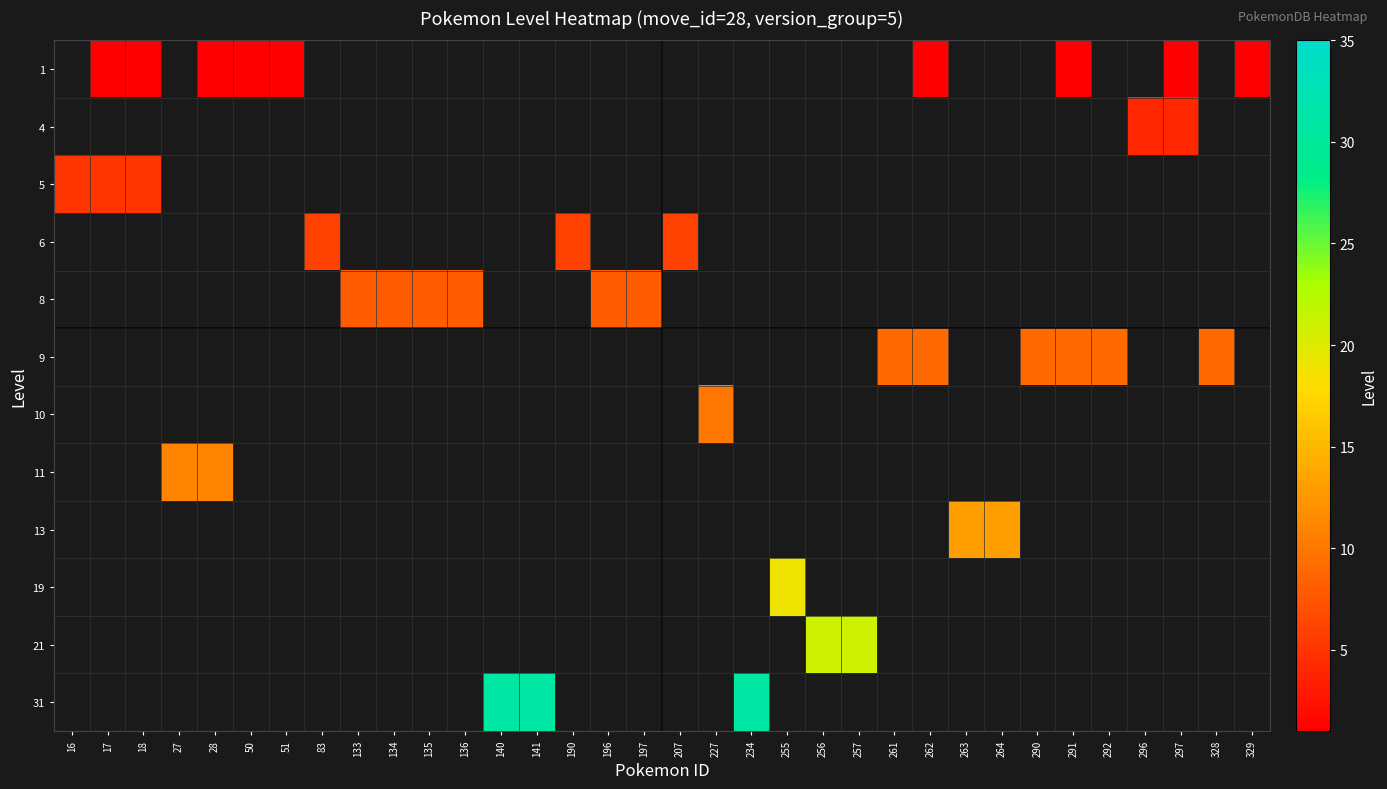

Reading left to right, transcribe all the data shown in this chart.

1: 16=0	17=1	18=1	27=0	28=1	50=1	51=1	83=0	133=0	134=0	135=0	136=0	140=0	141=0	190=0	196=0	197=0	207=0	227=0	234=0	255=0	256=0	257=0	261=0	262=1	263=0	264=0	290=0	291=1	292=0	296=0	297=1	328=0	329=1
4: 16=0	17=0	18=0	27=0	28=0	50=0	51=0	83=0	133=0	134=0	135=0	136=0	140=0	141=0	190=0	196=0	197=0	207=0	227=0	234=0	255=0	256=0	257=0	261=0	262=0	263=0	264=0	290=0	291=0	292=0	296=4	297=4	328=0	329=0
5: 16=5	17=5	18=5	27=0	28=0	50=0	51=0	83=0	133=0	134=0	135=0	136=0	140=0	141=0	190=0	196=0	197=0	207=0	227=0	234=0	255=0	256=0	257=0	261=0	262=0	263=0	264=0	290=0	291=0	292=0	296=0	297=0	328=0	329=0
6: 16=0	17=0	18=0	27=0	28=0	50=0	51=0	83=6	133=0	134=0	135=0	136=0	140=0	141=0	190=6	196=0	197=0	207=6	227=0	234=0	255=0	256=0	257=0	261=0	262=0	263=0	264=0	290=0	291=0	292=0	296=0	297=0	328=0	329=0
8: 16=0	17=0	18=0	27=0	28=0	50=0	51=0	83=0	133=8	134=8	135=8	136=8	140=0	141=0	190=0	196=8	197=8	207=0	227=0	234=0	255=0	256=0	257=0	261=0	262=0	263=0	264=0	290=0	291=0	292=0	296=0	297=0	328=0	329=0
9: 16=0	17=0	18=0	27=0	28=0	50=0	51=0	83=0	133=0	134=0	135=0	136=0	140=0	141=0	190=0	196=0	197=0	207=0	227=0	234=0	255=0	256=0	257=0	261=9	262=9	263=0	264=0	290=9	291=9	292=9	296=0	297=0	328=9	329=0
10: 16=0	17=0	18=0	27=0	28=0	50=0	51=0	83=0	133=0	134=0	135=0	136=0	140=0	141=0	190=0	196=0	197=0	207=0	227=10	234=0	255=0	256=0	257=0	261=0	262=0	263=0	264=0	290=0	291=0	292=0	296=0	297=0	328=0	329=0
11: 16=0	17=0	18=0	27=11	28=11	50=0	51=0	83=0	133=0	134=0	135=0	136=0	140=0	141=0	190=0	196=0	197=0	207=0	227=0	234=0	255=0	256=0	257=0	261=0	262=0	263=0	264=0	290=0	291=0	292=0	296=0	297=0	328=0	329=0
13: 16=0	17=0	18=0	27=0	28=0	50=0	51=0	83=0	133=0	134=0	135=0	136=0	140=0	141=0	190=0	196=0	197=0	207=0	227=0	234=0	255=0	256=0	257=0	261=0	262=0	263=13	264=13	290=0	291=0	292=0	296=0	297=0	328=0	329=0
19: 16=0	17=0	18=0	27=0	28=0	50=0	51=0	83=0	133=0	134=0	135=0	136=0	140=0	141=0	190=0	196=0	197=0	207=0	227=0	234=0	255=19	256=0	257=0	261=0	262=0	263=0	264=0	290=0	291=0	292=0	296=0	297=0	328=0	329=0
21: 16=0	17=0	18=0	27=0	28=0	50=0	51=0	83=0	133=0	134=0	135=0	136=0	140=0	141=0	190=0	196=0	197=0	207=0	227=0	234=0	255=0	256=21	257=21	261=0	262=0	263=0	264=0	290=0	291=0	292=0	296=0	297=0	328=0	329=0
31: 16=0	17=0	18=0	27=0	28=0	50=0	51=0	83=0	133=0	134=0	135=0	136=0	140=31	141=31	190=0	196=0	197=0	207=0	227=0	234=31	255=0	256=0	257=0	261=0	262=0	263=0	264=0	290=0	291=0	292=0	296=0	297=0	328=0	329=0